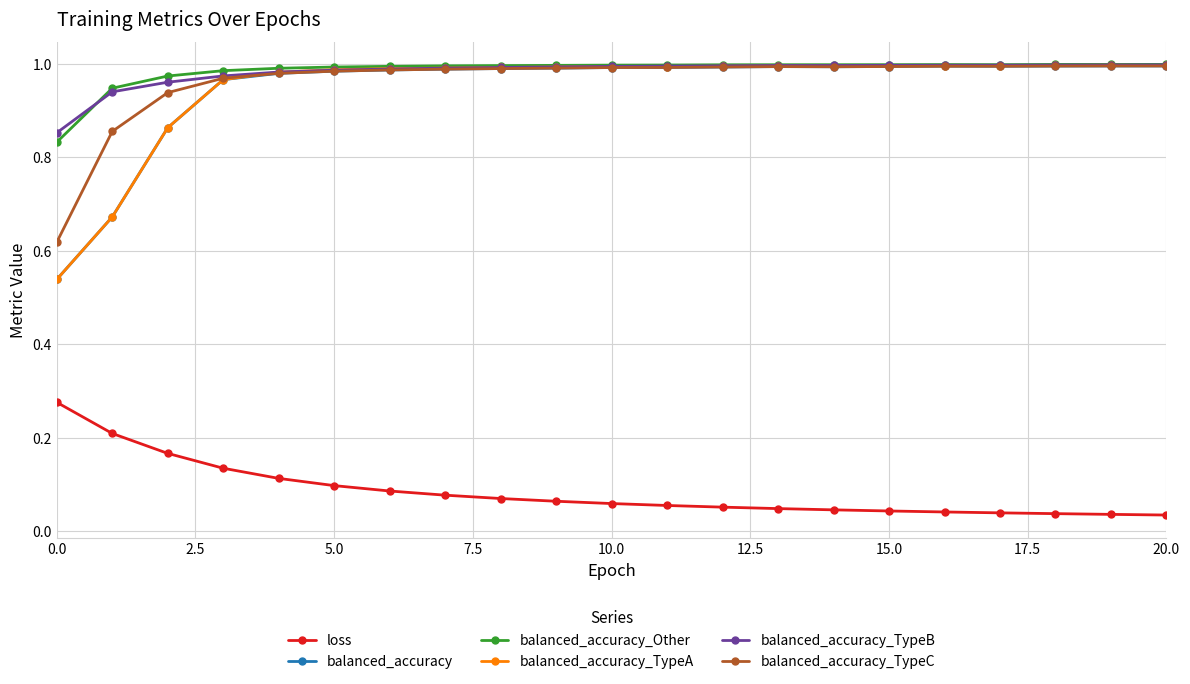

How many series are shown in this chart?

6